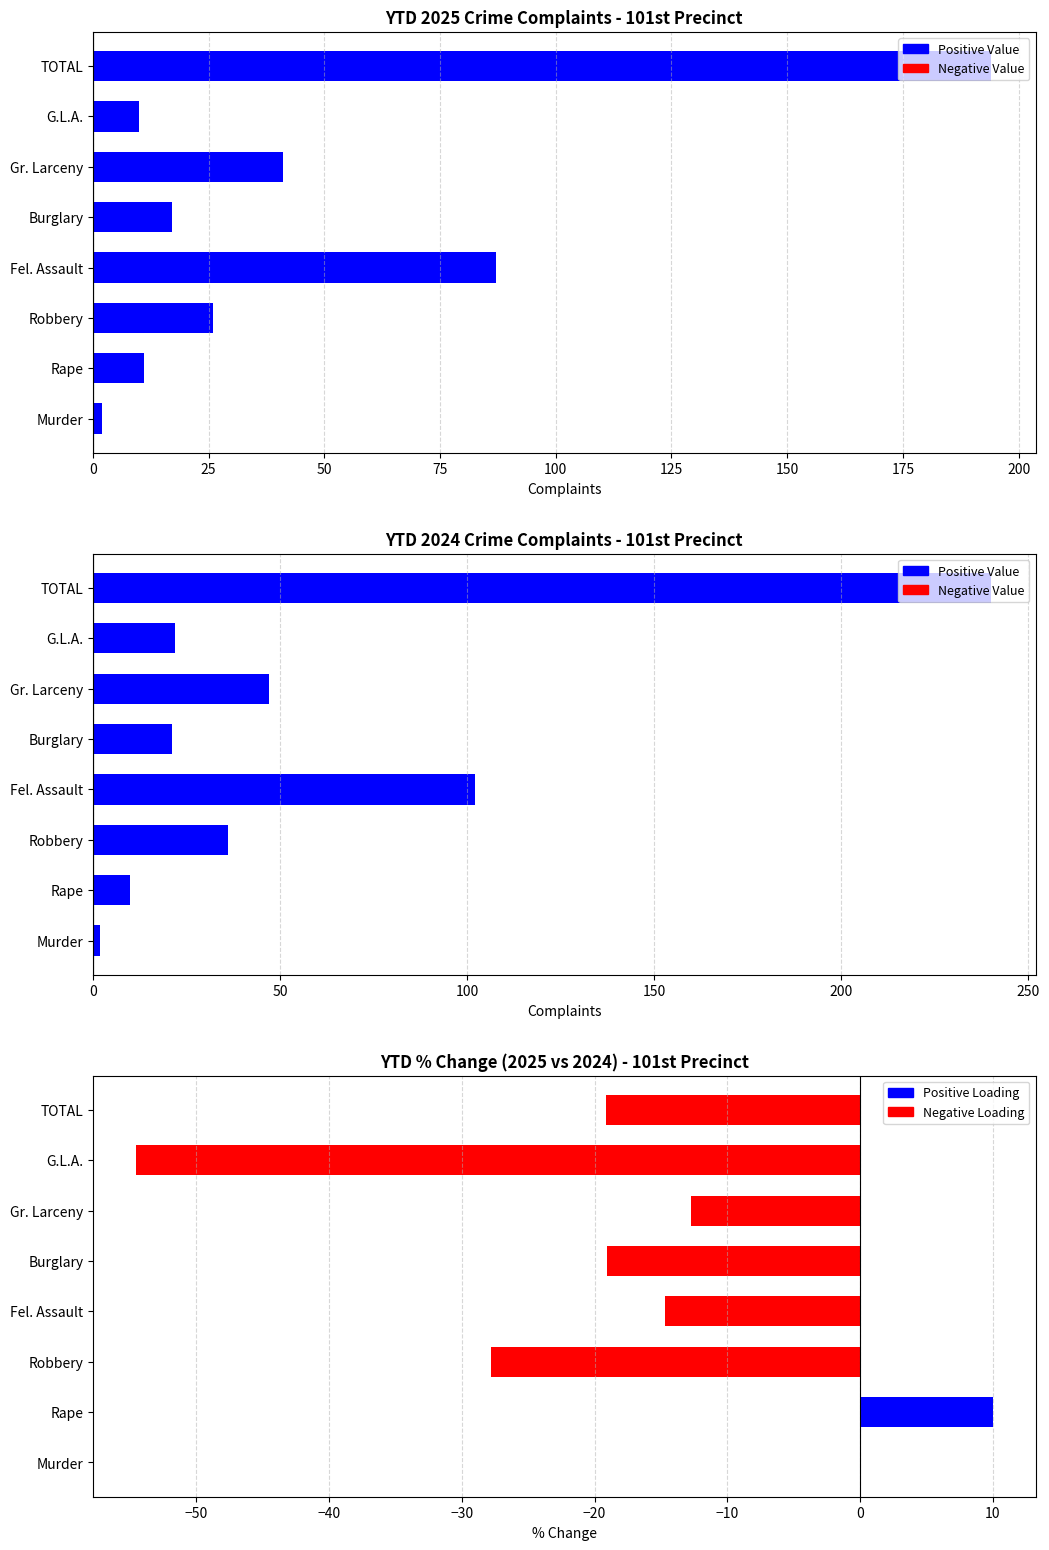

At which label does YTD 2024 first exceed 36?

Fel. Assault